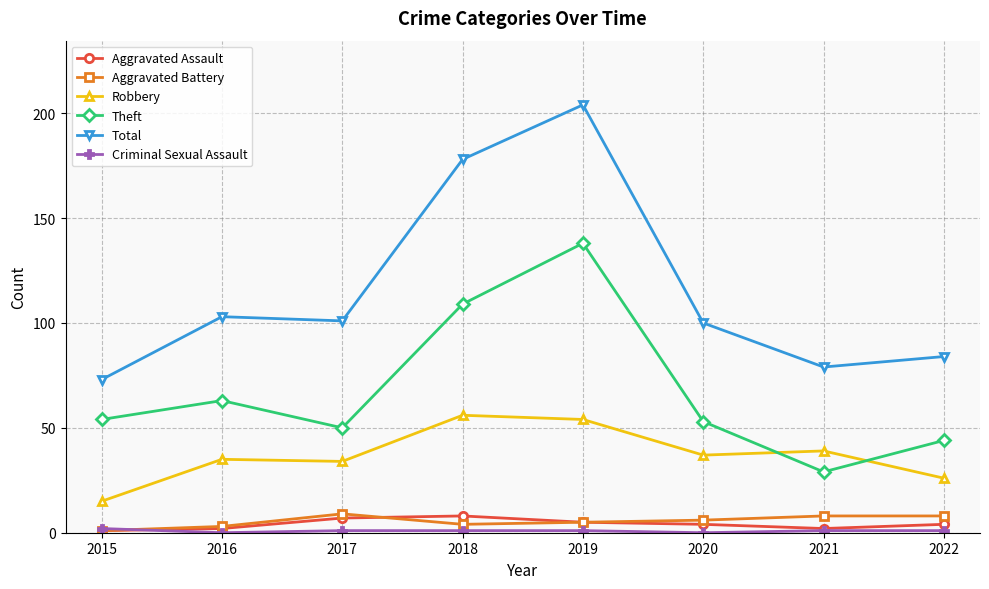

What is the sum of the Aggravated Assault values at 2015 and 2018?

9